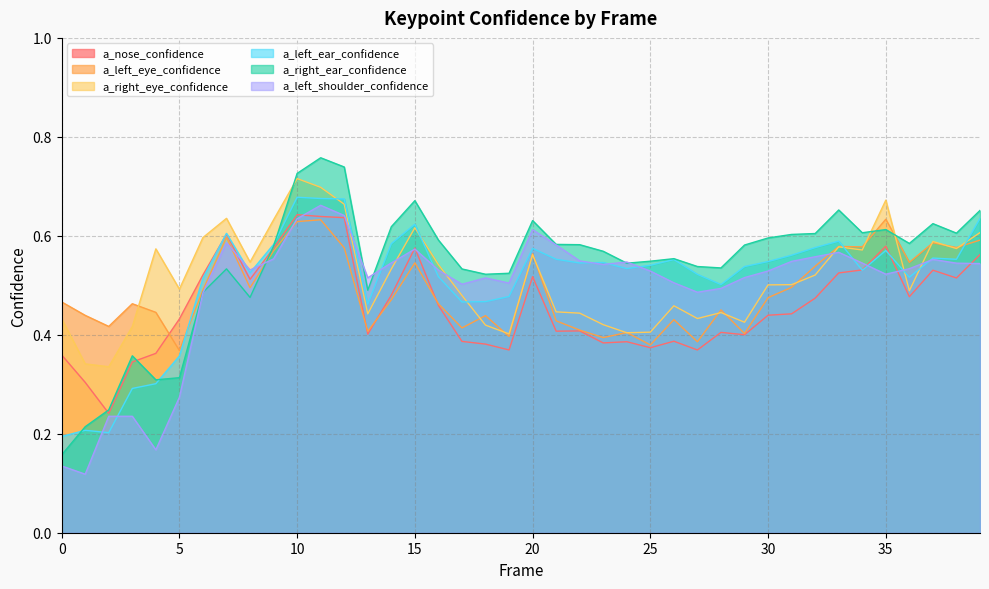

After their last crossing, which series has the higher values: a_left_ear_confidence or a_nose_confidence?

a_left_ear_confidence